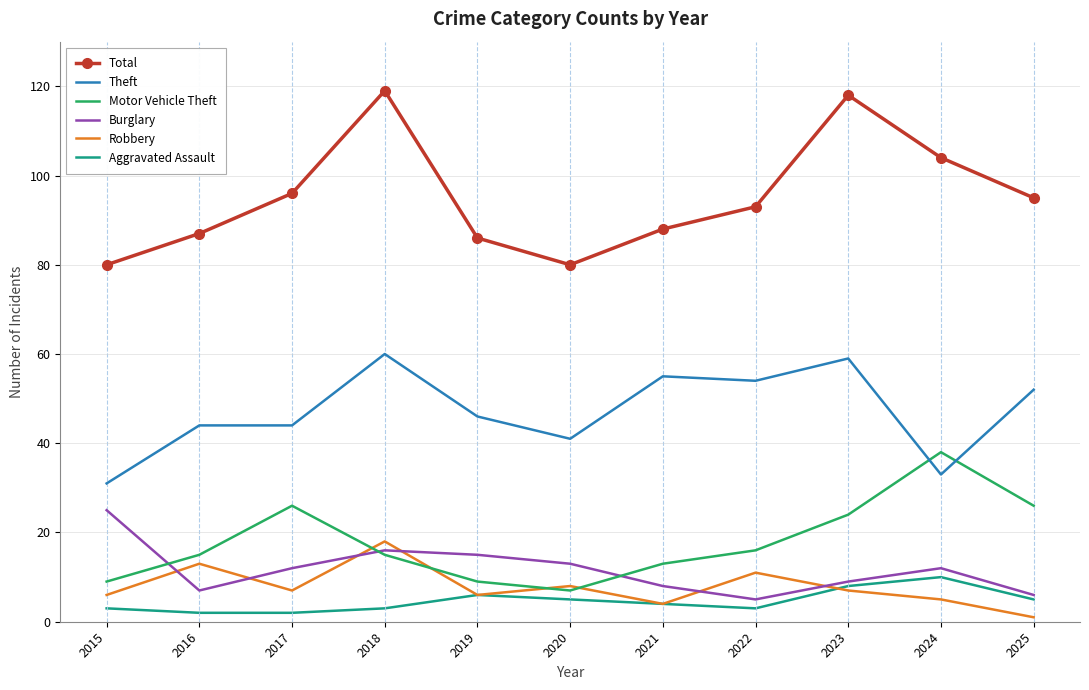

What is the difference between the highest and lowest values at 2019?

80